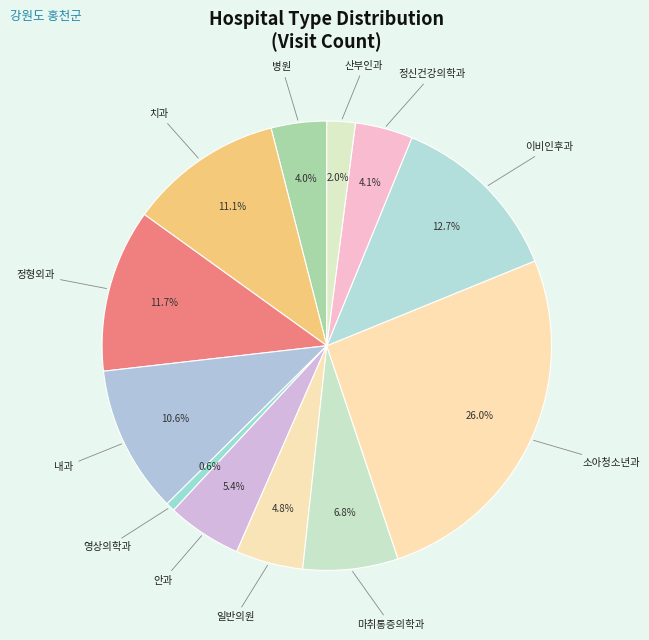

How many segments does this pie chart have?

12